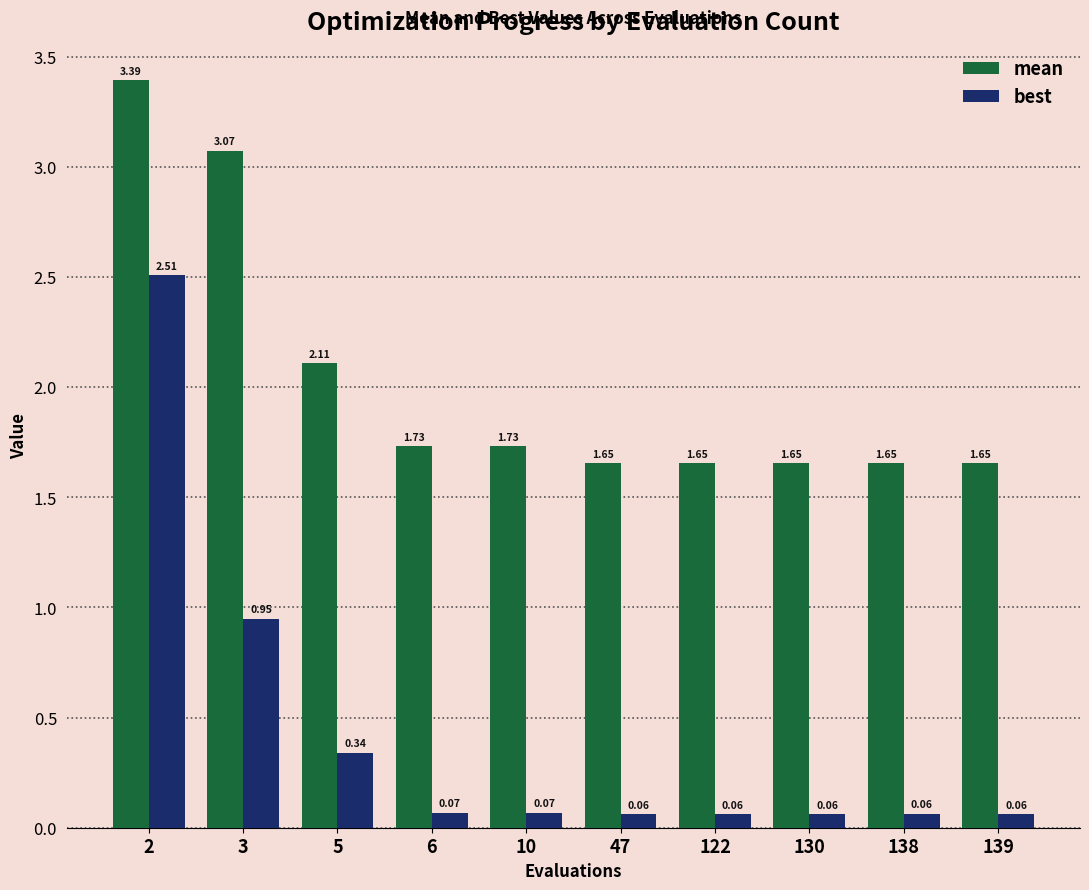

What is the sum of the mean values at 5 and 130?

3.8